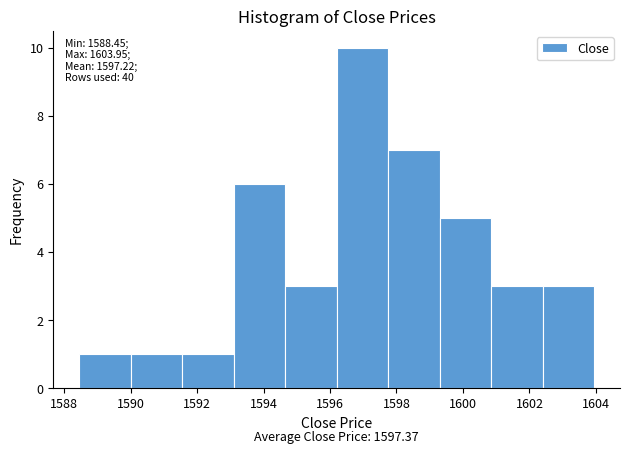

Over which range of the x-axis is the bar tallest?

1596.2 to 1597.8